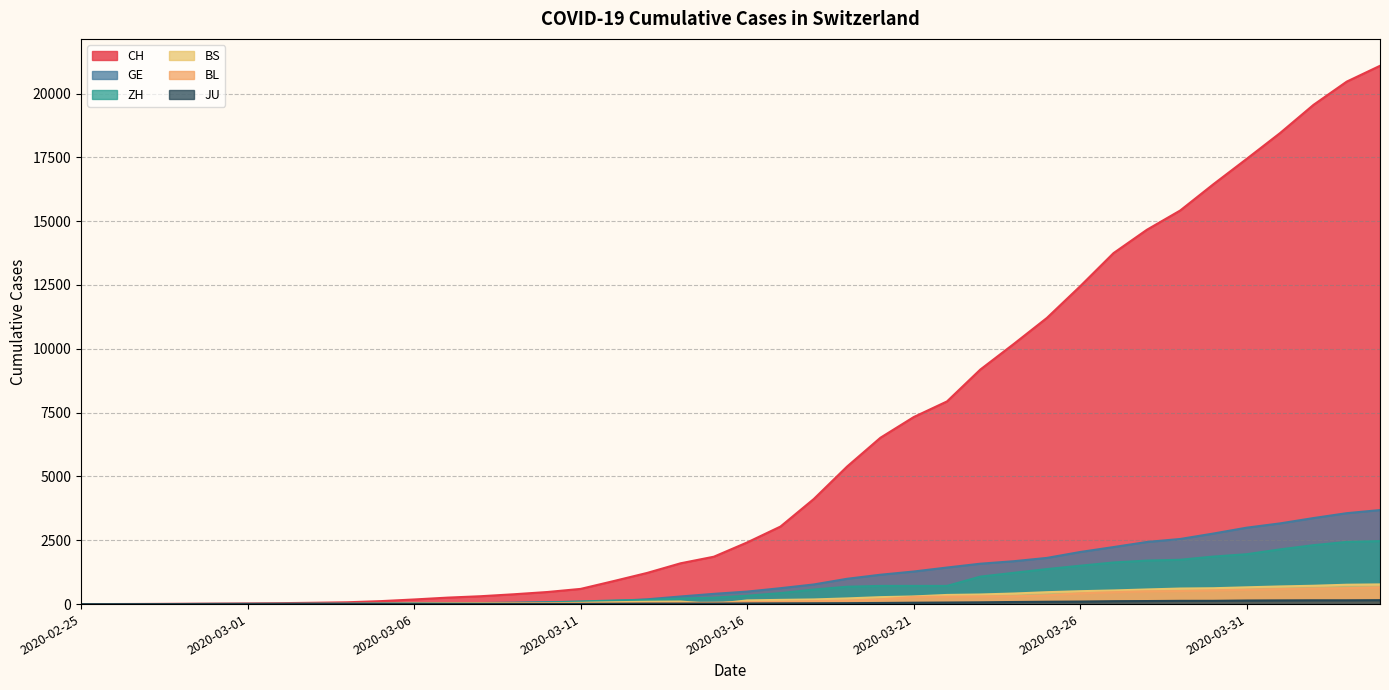

Reading left to right, transcribe all the data shown in this chart.

CH: 1	2	6	12	19	26	36	52	71	116	181	253	308	385	473	595	904	1222	1598	1856	2415	3037	4116	5388	6515	7326	7939	9187	10185	11210	12452	13749	14662	15416	16449	17442	18451	19552	20465	21085
GE: 0	1	1	3	5	7	7	9	9	13	18	30	40	49	79	90	121	188	298	401	490	623	769	991	1150	1276	1432	1582	1679	1809	2041	2234	2433	2550	2764	2994	3161	3369	3561	3683
ZH: 0	0	2	2	6	7	11	14	16	24	30	35	41	50	63	102	141	164	219	251	327	430	569	680	712	712	712	1076	1224	1371	1503	1630	1704	1736	1862	1954	2143	2307	2435	2468
BS: 0	0	1	1	1	1	1	3	3	8	15	21	24	28	33	49	73	92	100	0	144	165	182	222	272	299	358	376	414	466	505	534	573	609	621	657	691	718	758	771
BL: 0	0	0	1	2	2	2	2	2	6	6	15	19	20	22	26	26	42	47	54	76	89	116	134	184	282	289	302	306	341	422	466	502	511	539	561	588	610	625	656
JU: 0	0	1	1	1	1	1	2	2	4	4	5	5	7	7	7	12	17	18	19	25	29	32	36	44	54	61	69	82	92	100	114	119	127	128	140	145	149	149	154